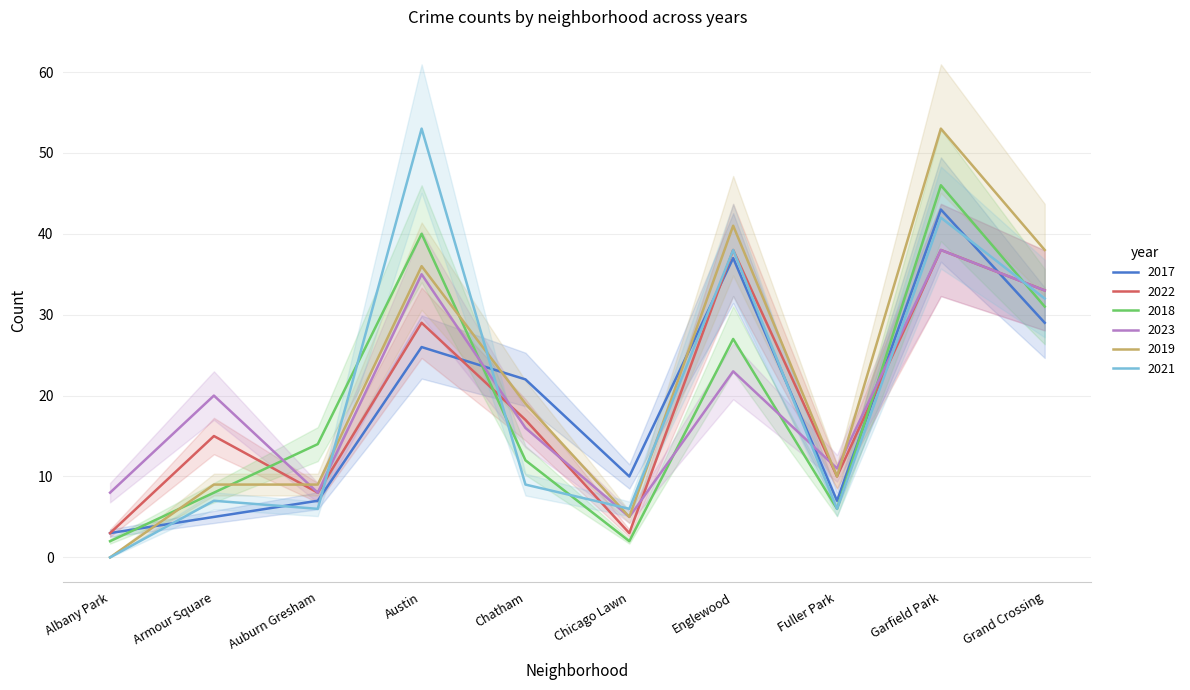

Is the value of 2017 at Chatham greater than the value of 2023 at Chicago Lawn?

Yes